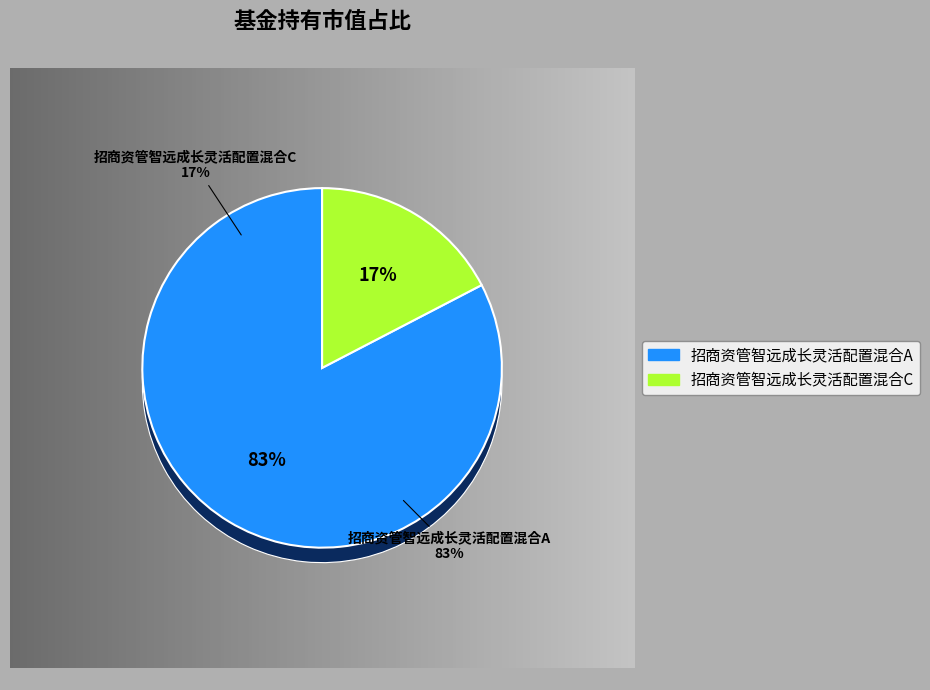

To the nearest percent, what percentage of the pie is 招商资管智远成长灵活配置混合A?

83%